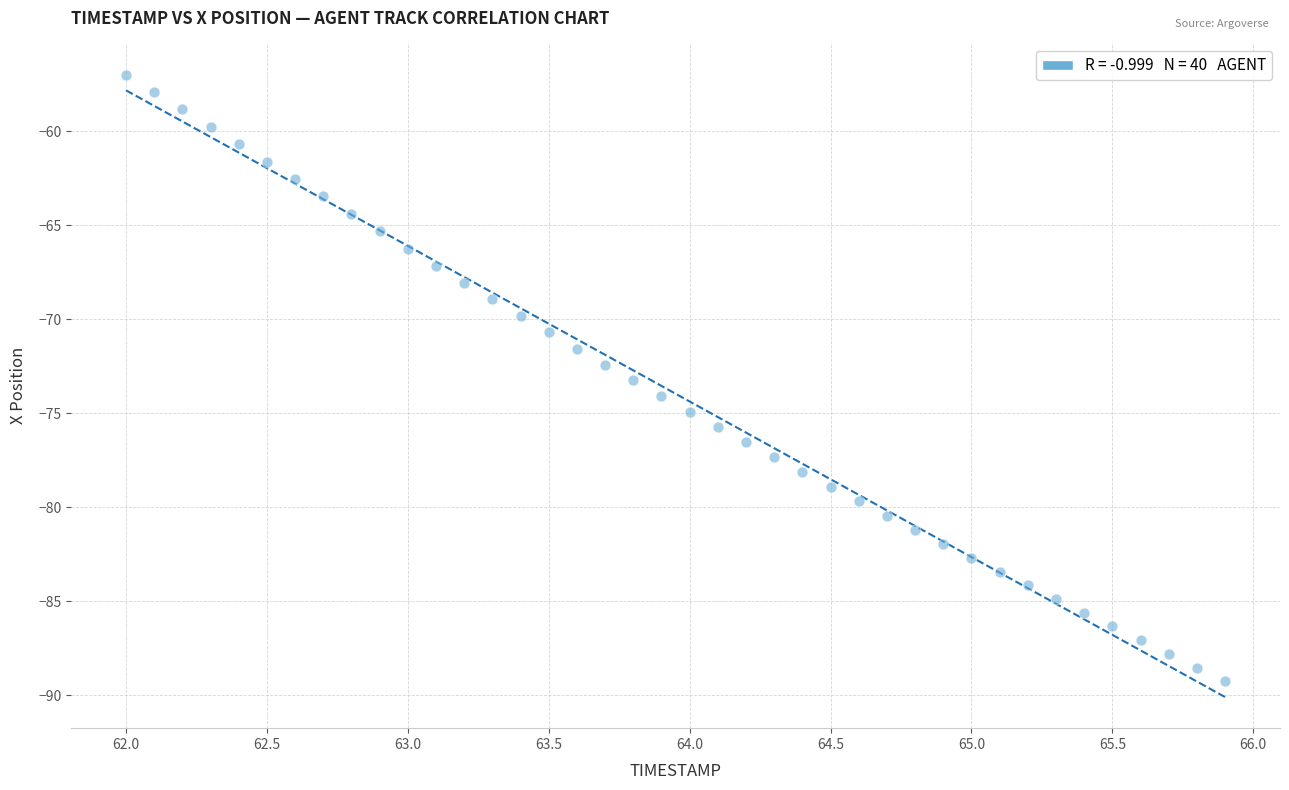

What is the range of Y values (max minus min)?

32.3